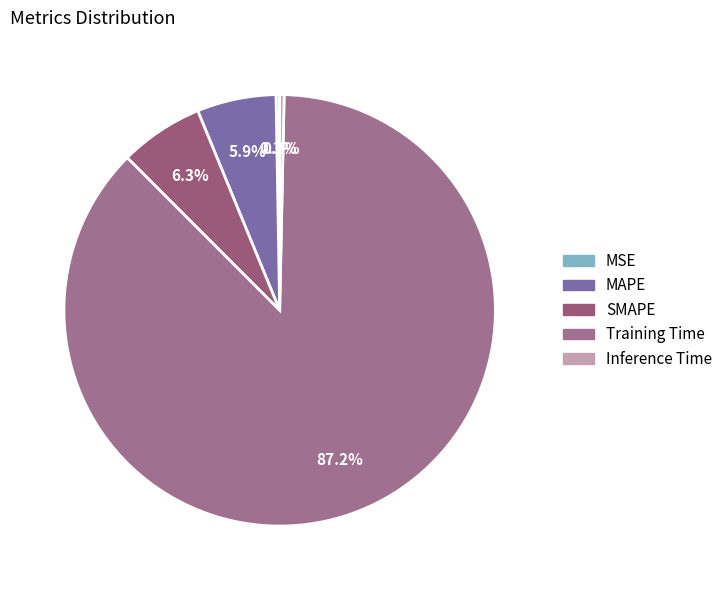

Is MSE the majority of the pie?

No